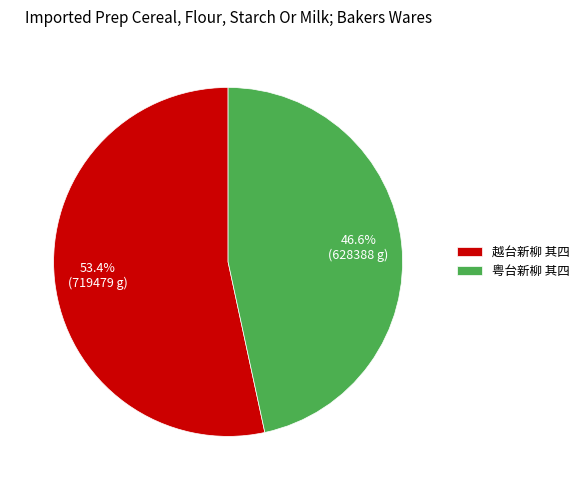

Do 粤台新柳 其四 and 越台新柳 其四 together represent more than half of the pie?

Yes